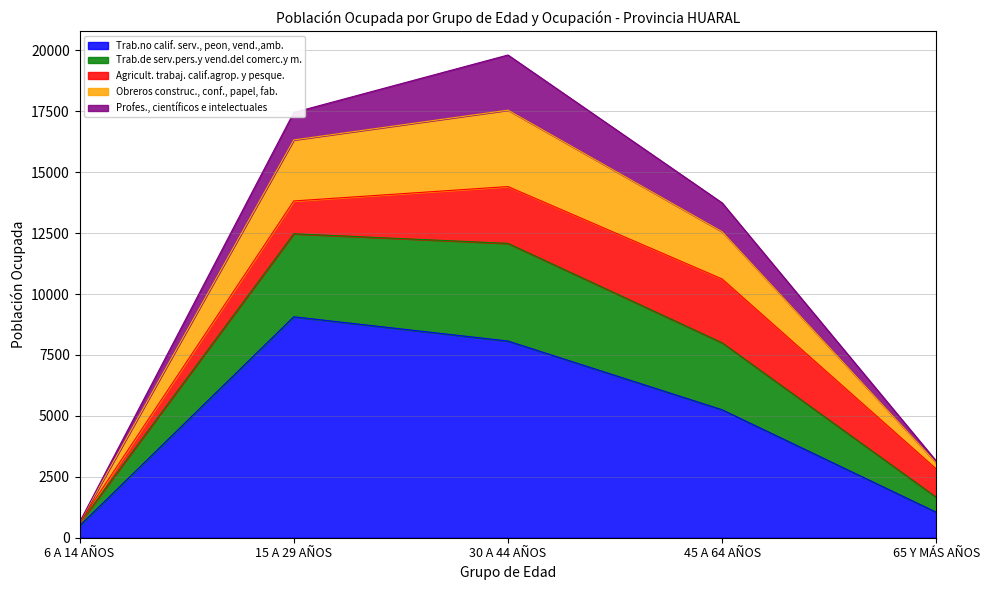

At which label does Trab.no calif. serv., peon, vend.,amb. reach its peak?

15 A 29 AÑOS